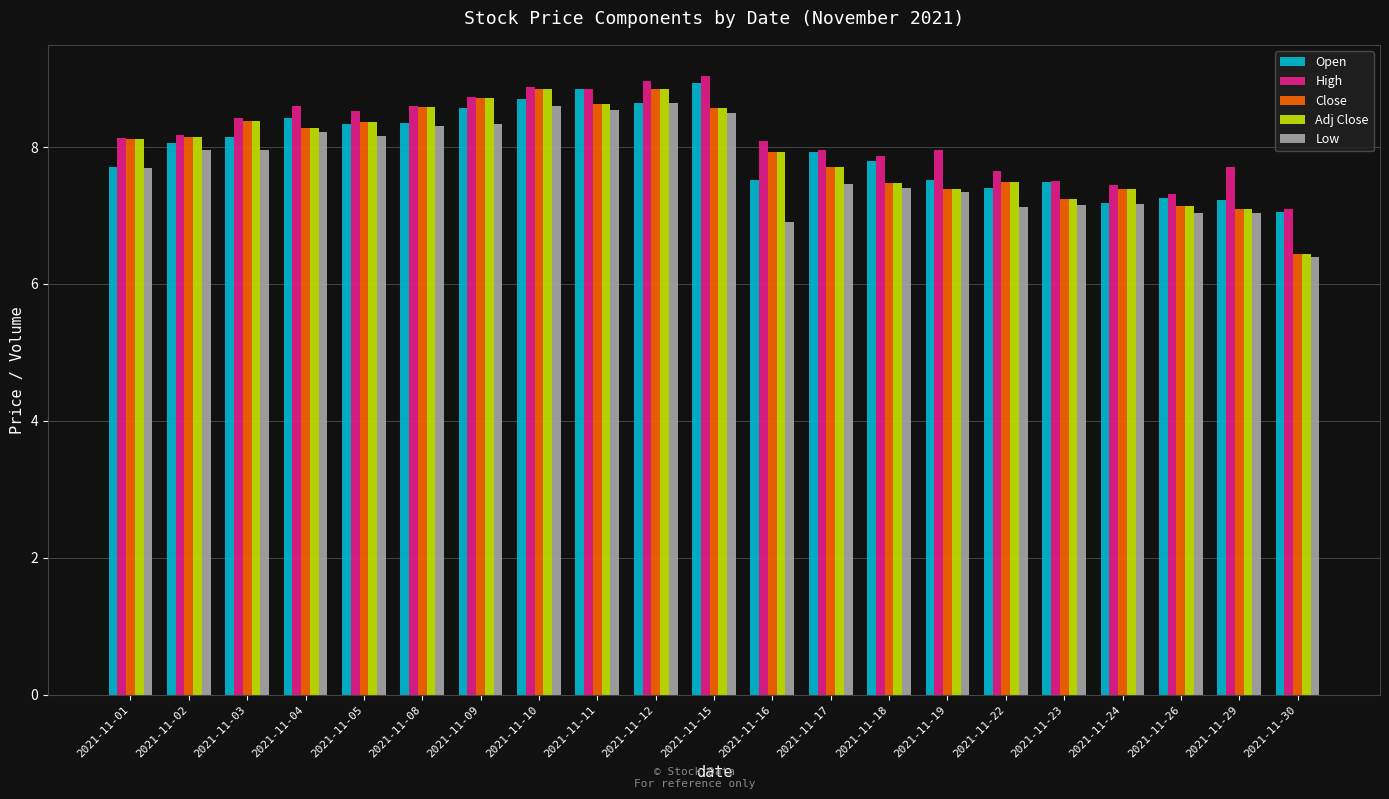

What is the smallest value displayed?

6.4